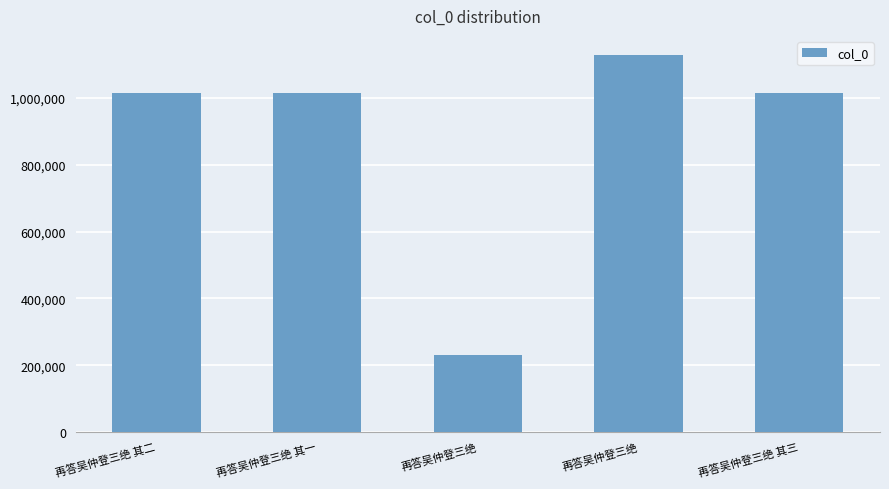

Where does the data first go above 1016216?

再答吴仲登三绝 其一